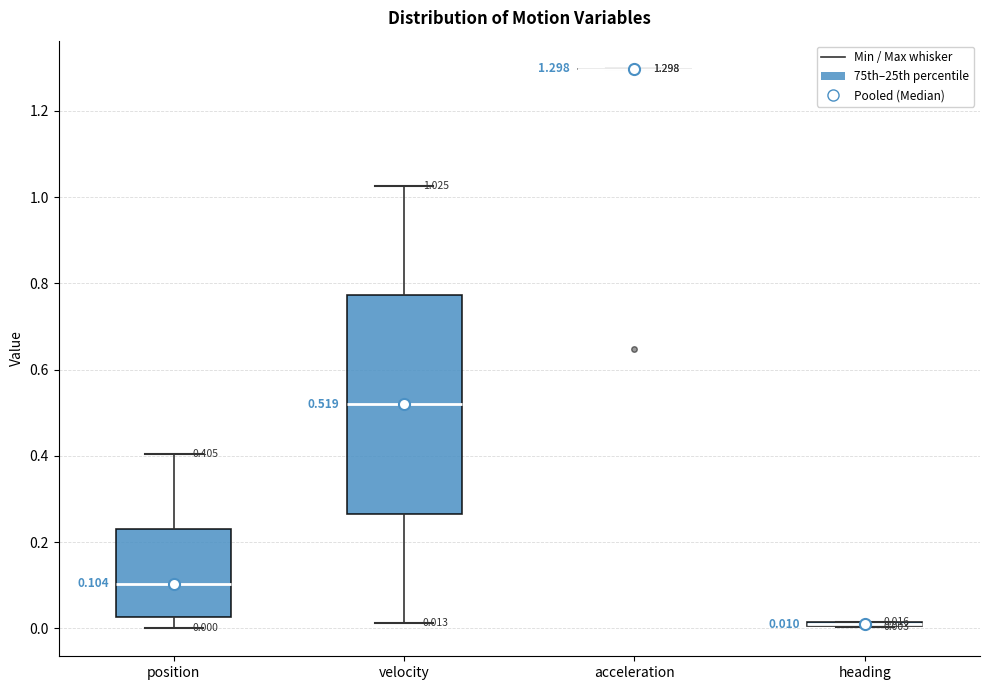

Comparing the boxes themselves (not the whiskers), which one is the tallest?

velocity